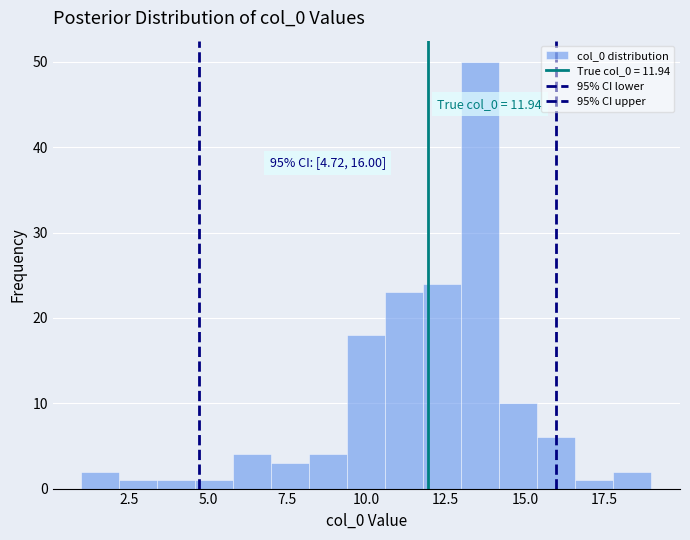

Around what value on the x-axis is the tallest bar? Give the approximate position of its centre, as read against the axis.

13.5